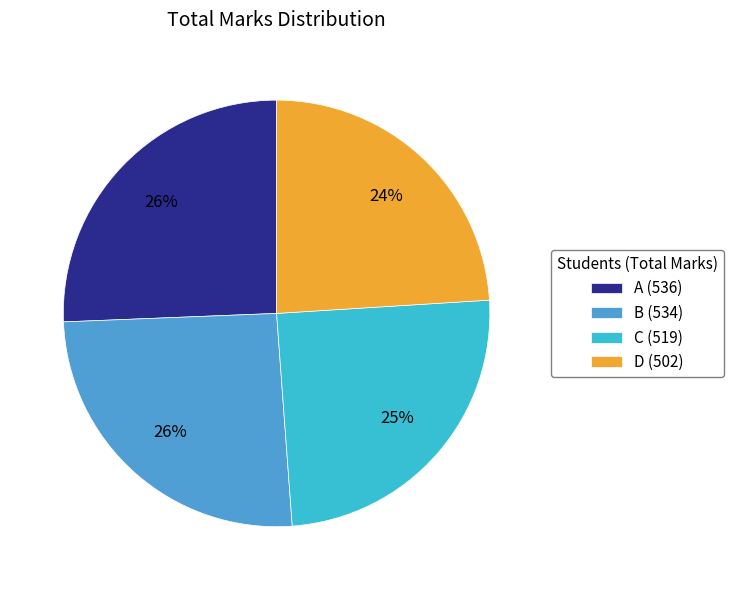

Which category has the smallest portion of the pie?

D